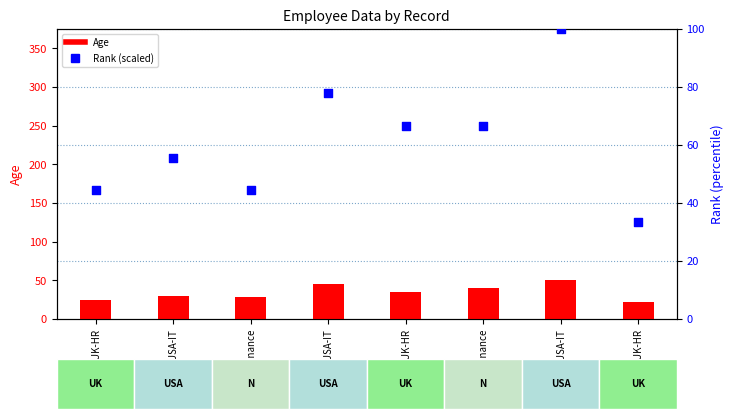

What are all the series names shown in the legend?

Age, Rank (scaled)